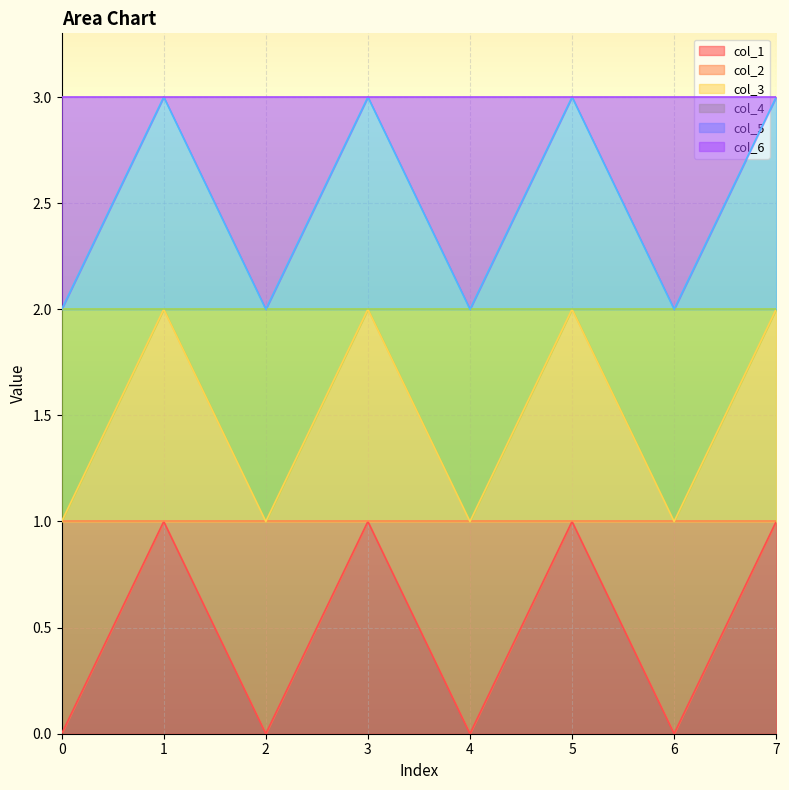

The col_2 series shows 1 at 6. True or false?

True